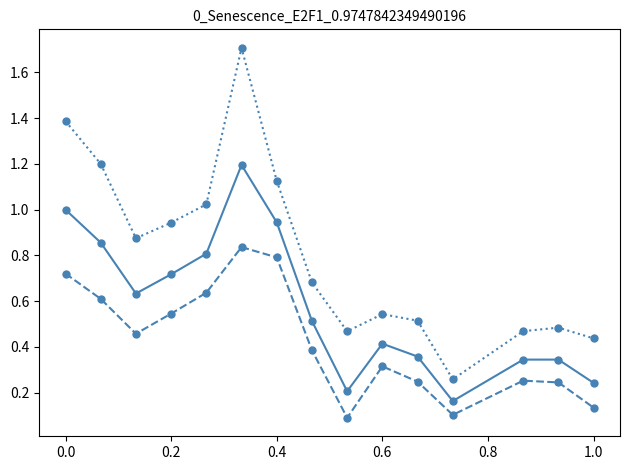

How many lines are shown in the chart?

3